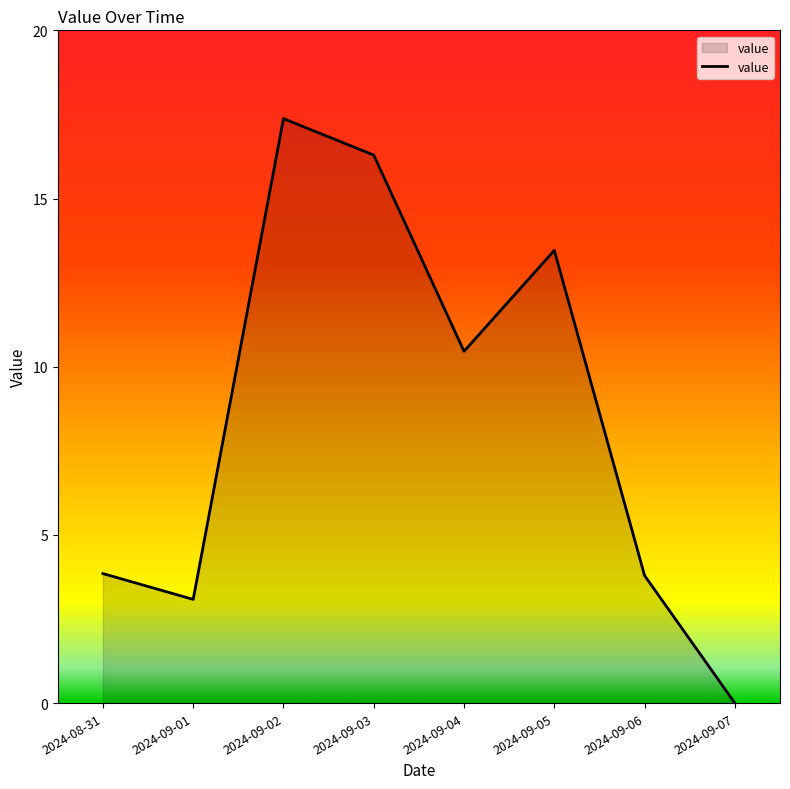

What is the maximum value shown in the chart?

17.4